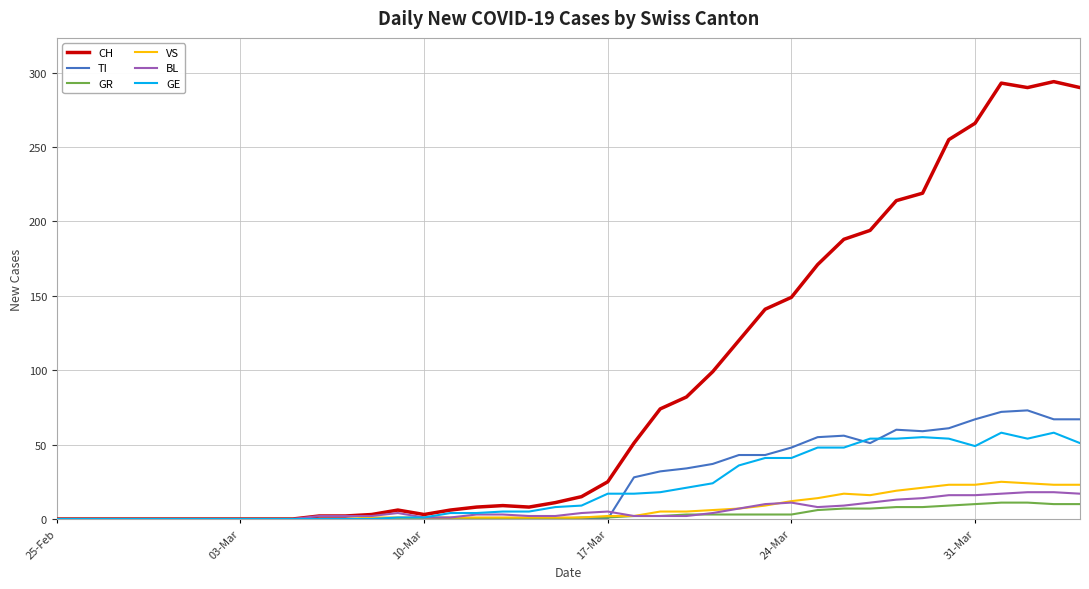

Which series has the widest spread of values?

CH